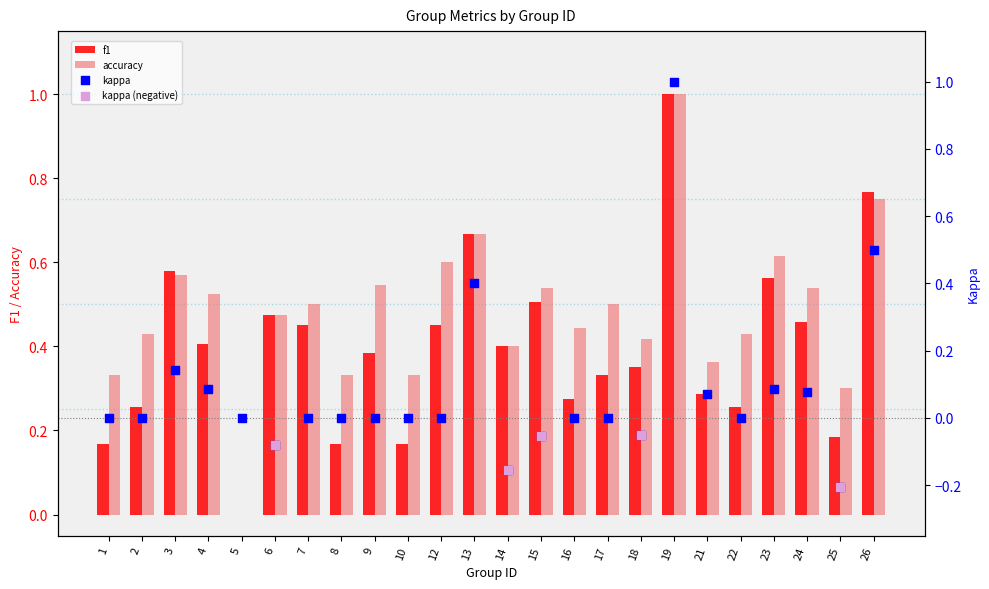

Which series has the largest total across all categories?

accuracy